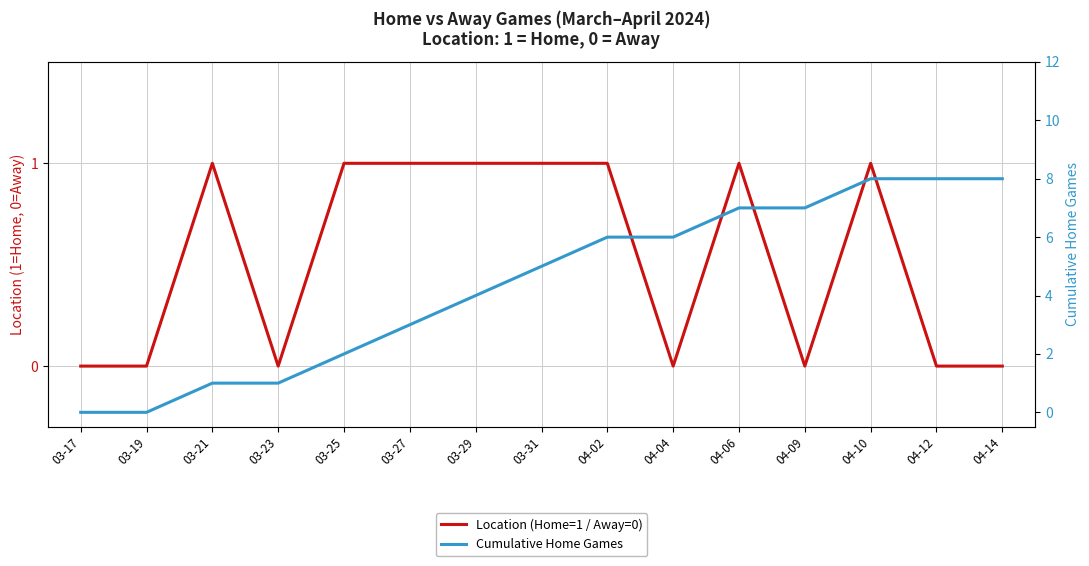

At how many categories does at least one series exceed 6?

5